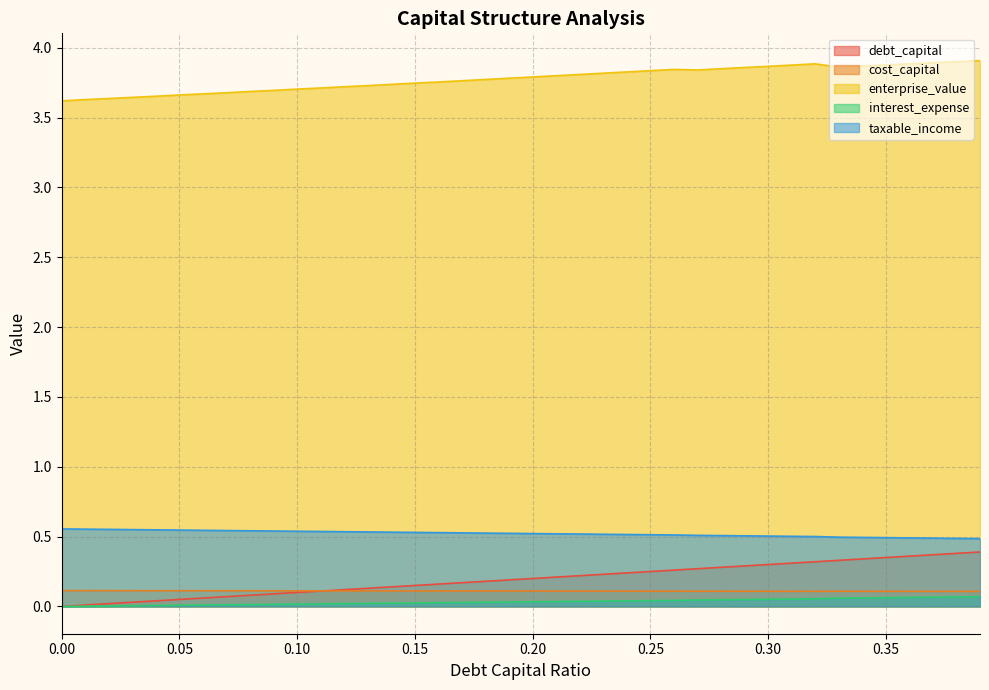

True or false: enterprise_value and cost_capital cross at least once.

False